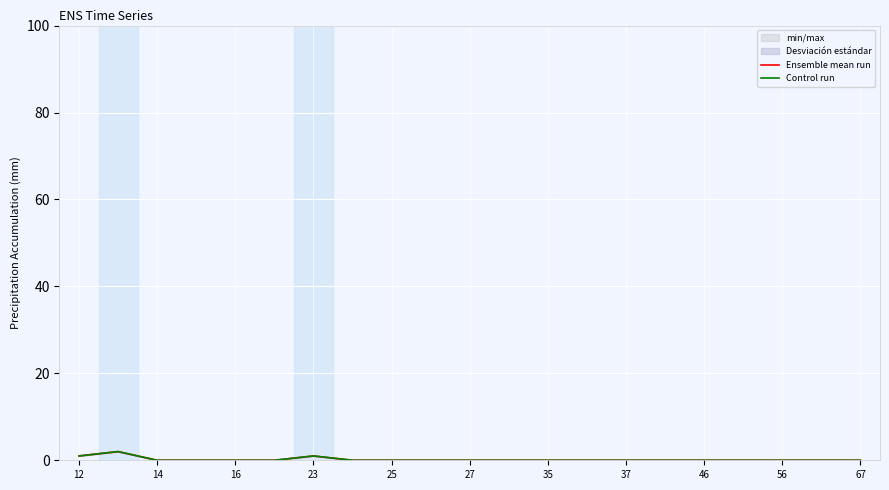

At which category does the chart reach its minimum across all series?

14